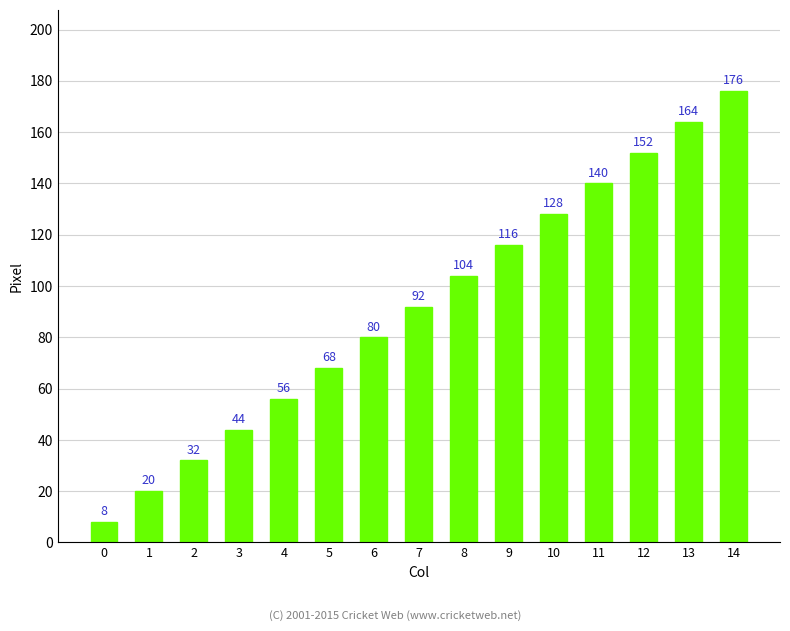

Reading right to left, transcribe all the data shown in this chart.

14=176	13=164	12=152	11=140	10=128	9=116	8=104	7=92	6=80	5=68	4=56	3=44	2=32	1=20	0=8